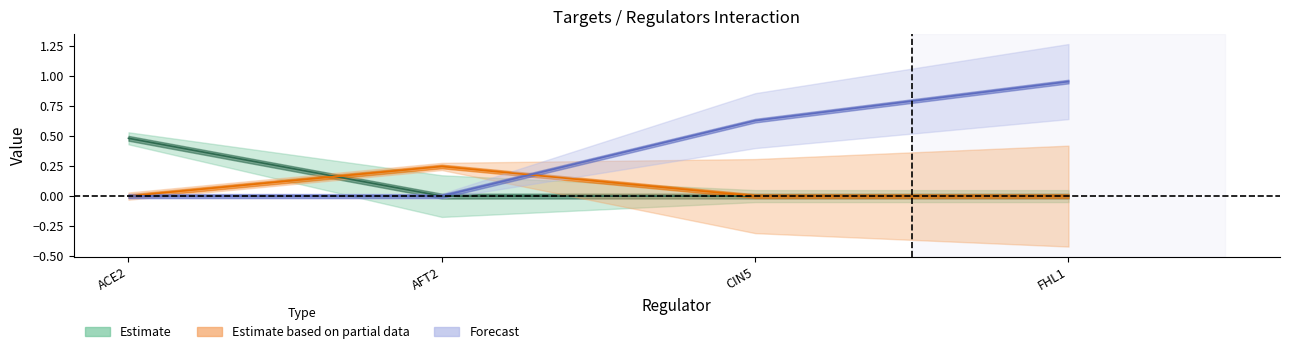

The FHL1 series shows 1.4 at FHL1. True or false?

False